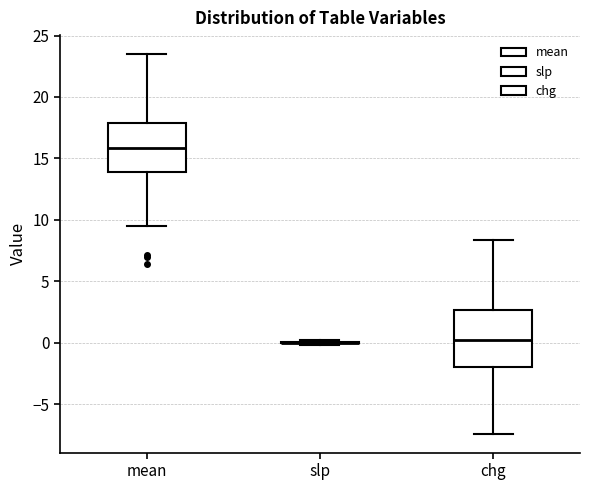

Where is the upper edge of the box for mean on the y-axis? The values are not printed on the chart, so give them approximately, as read against the axis.

18.0